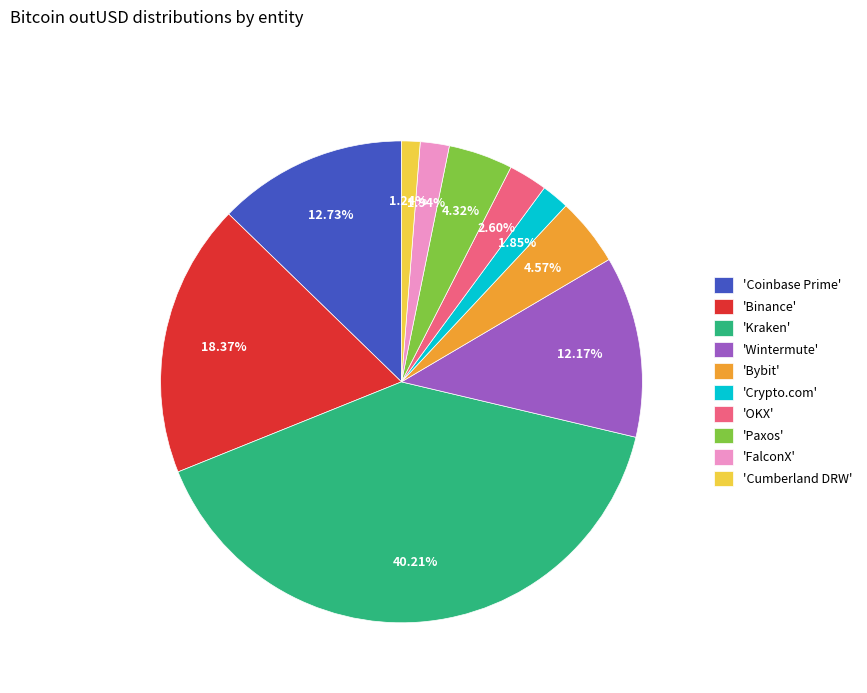

Combined, do 'Bybit' and 'Coinbase Prime' account for over 50%?

No